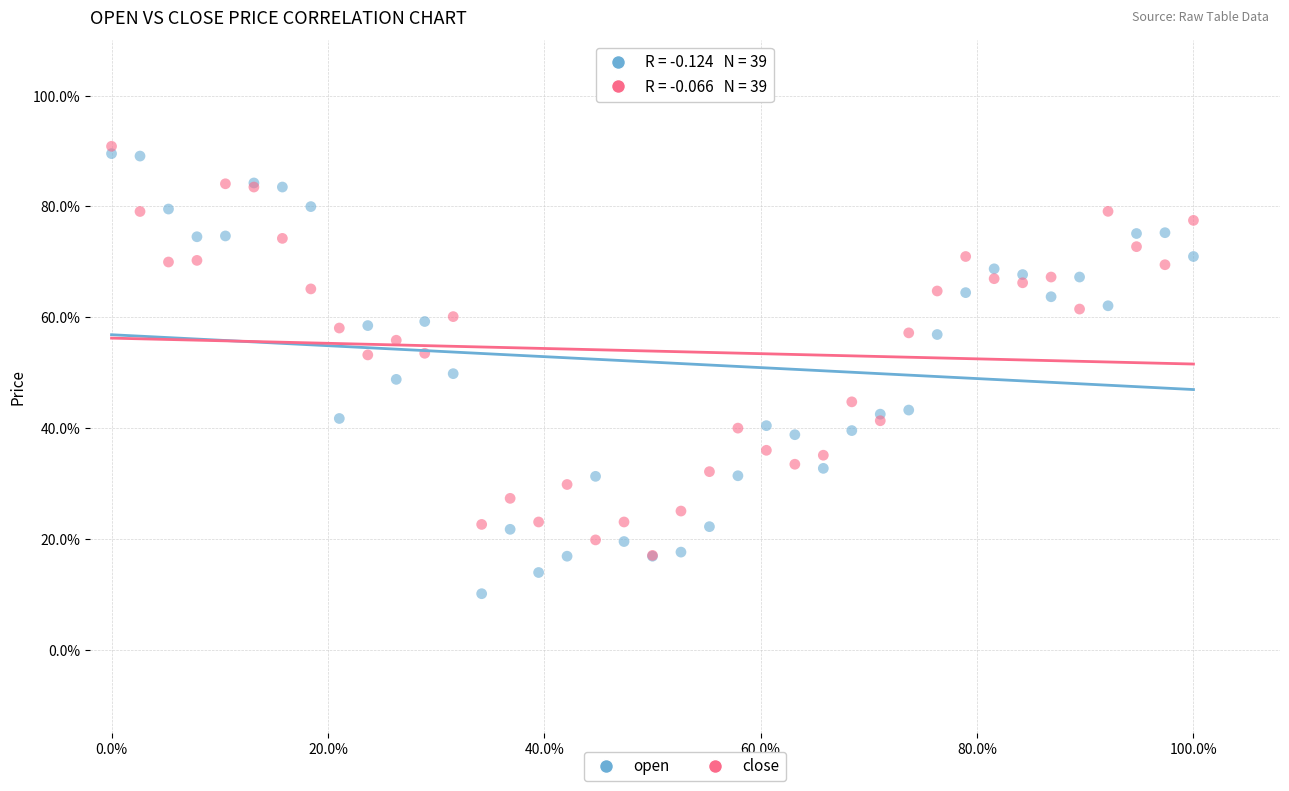

What are all the series names shown in the legend?

open, close